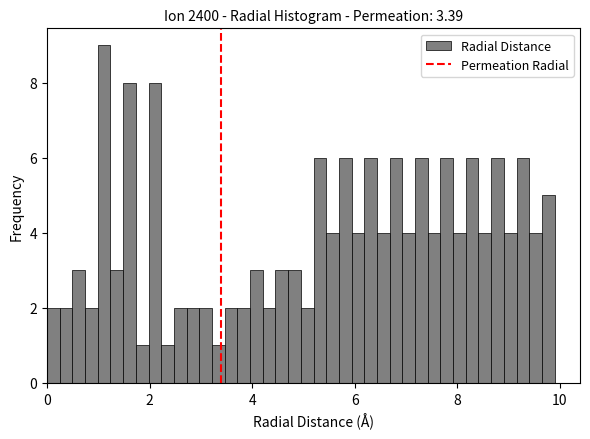

Read against the x-axis, roughly where is the centre of the tallest bar?

1.2